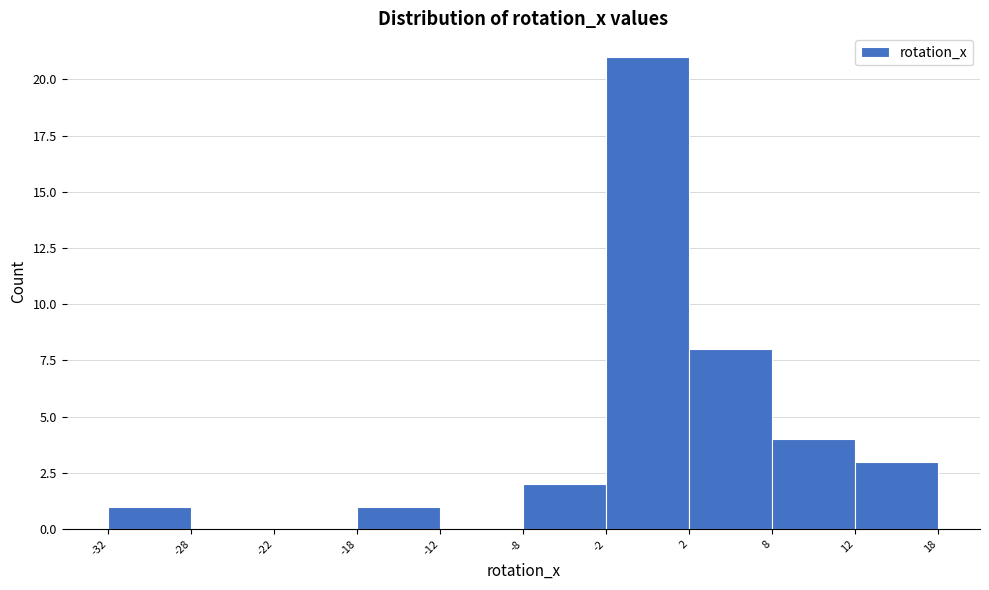

Reading left to right, transcribe this chart: for each bar, give the range it covers on the x-axis and its height. The values are not printed on the chart, so give them approximately, as read against the axis.

-32 to -28: 1
-28 to -22: 0
-22 to -18: 0
-18 to -12: 1
-12 to -8: 0
-8 to -2: 2
-2 to 2: 21
2 to 8: 8
8 to 12: 4
12 to 18: 3